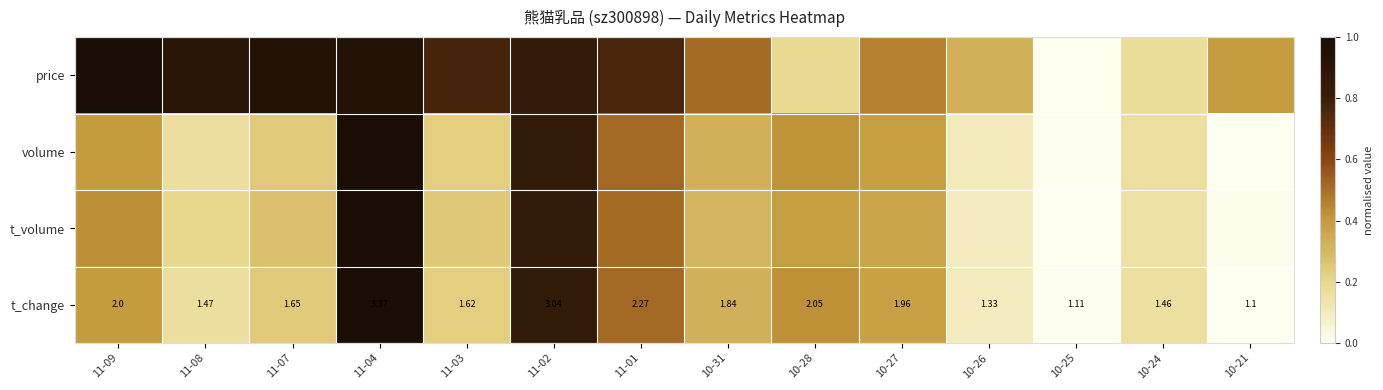

List the labels in order of volume value, largest first.

11-04, 11-02, 11-01, 10-28, 11-09, 10-27, 10-31, 11-07, 11-03, 11-08, 10-24, 10-26, 10-25, 10-21